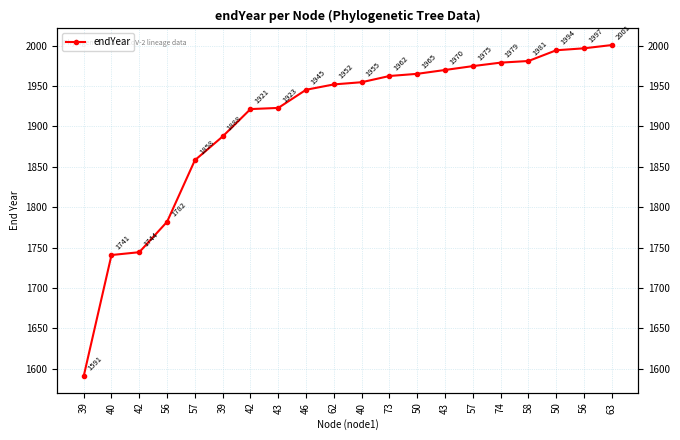

What is the label of the 8th point from the right?

50